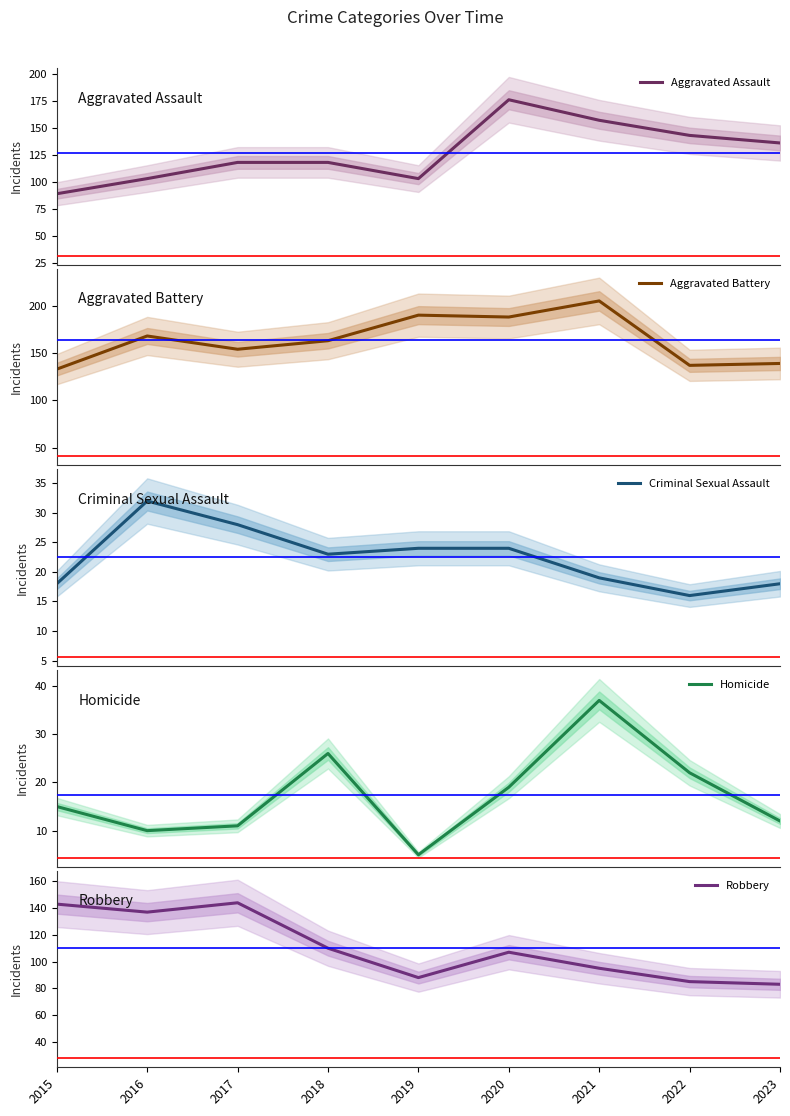

Reading left to right, what are all the values shown in this chart?

Aggravated Assault: 2015=89	2016=103	2017=118	2018=118	2019=103	2020=176	2021=157	2022=143	2023=136
Aggravated Battery: 2015=133	2016=168	2017=154	2018=163	2019=190	2020=188	2021=205	2022=137	2023=139
Criminal Sexual Assault: 2015=18	2016=32	2017=28	2018=23	2019=24	2020=24	2021=19	2022=16	2023=18
Homicide: 2015=15	2016=10	2017=11	2018=26	2019=5	2020=19	2021=37	2022=22	2023=12
Robbery: 2015=143	2016=137	2017=144	2018=110	2019=88	2020=107	2021=95	2022=85	2023=83